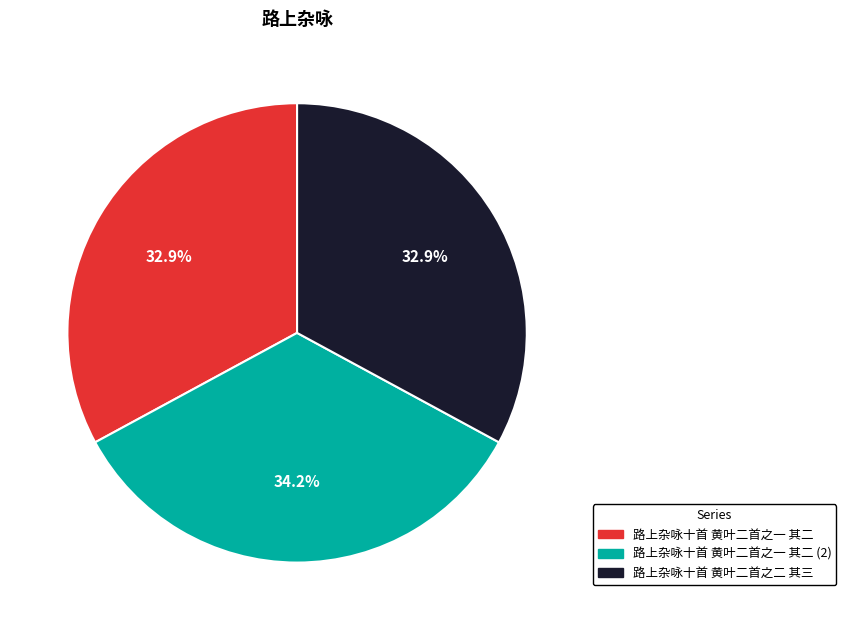

Do 路上杂咏十首 黄叶二首之一 其二 and 路上杂咏十首 黄叶二首之二 其三 together represent more than half of the pie?

Yes